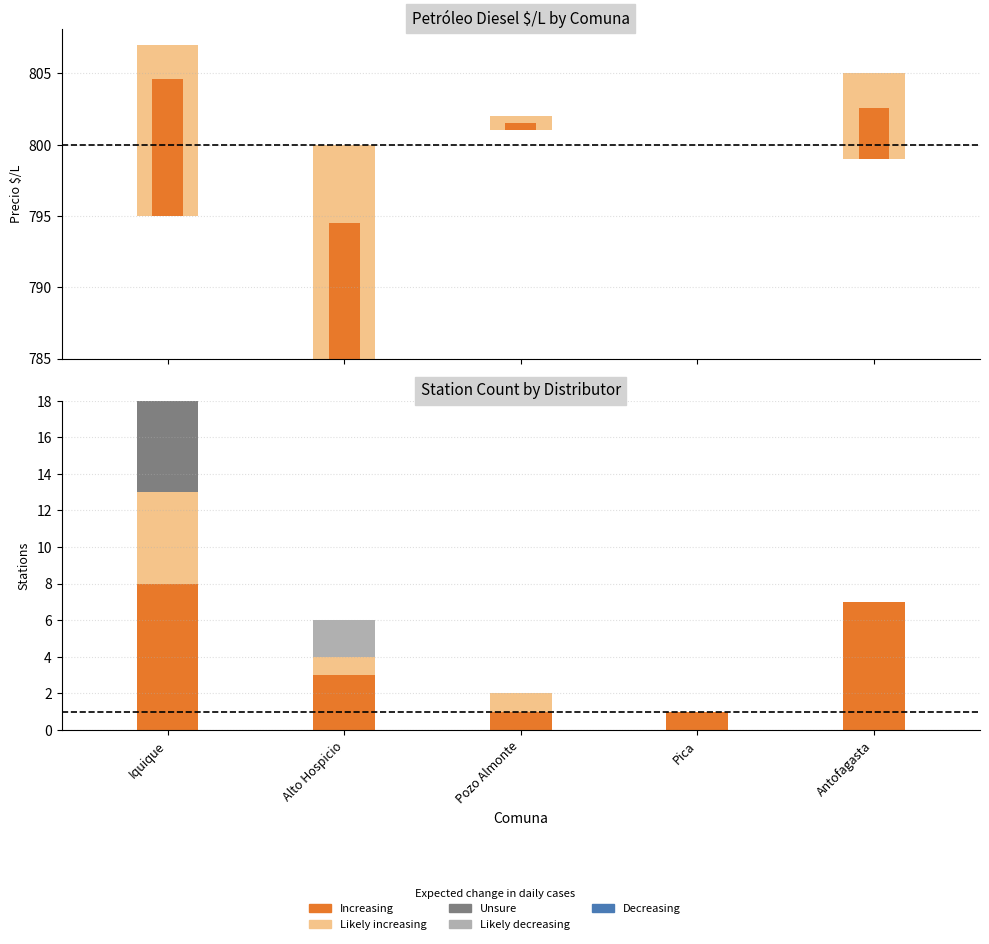

What position from the left is Iquique?

1